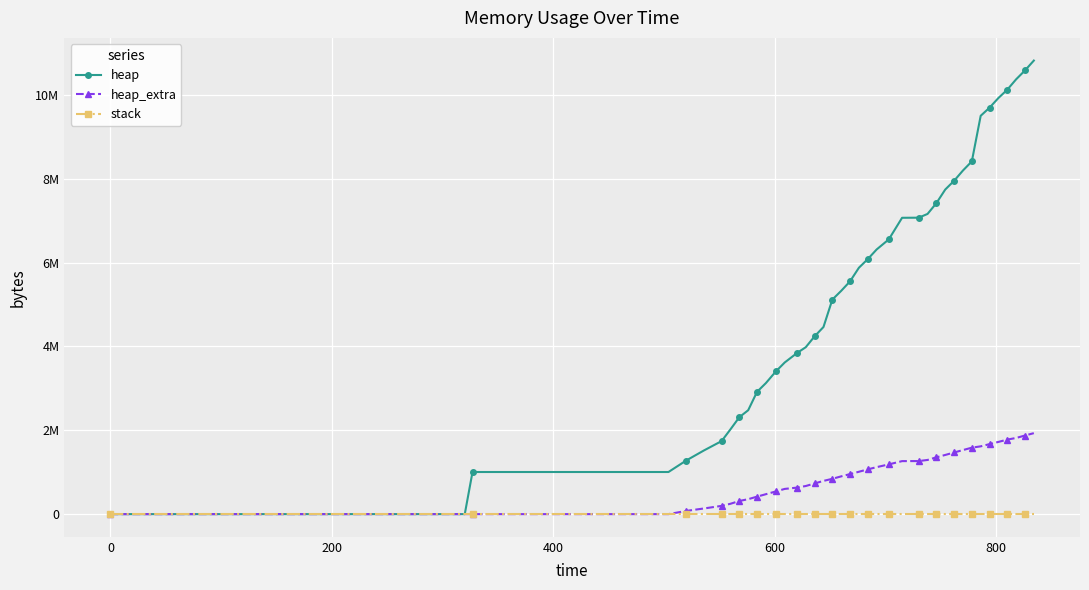

What is the average value of the heap series?

5394836